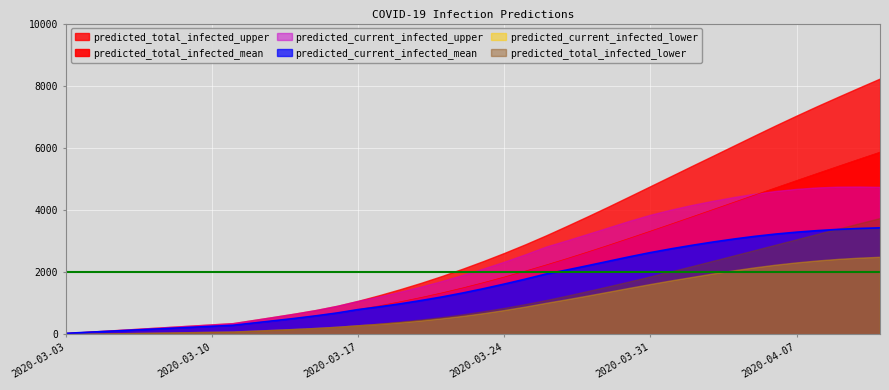

Is it true that predicted_current_infected_mean equals 713 at 11?

False